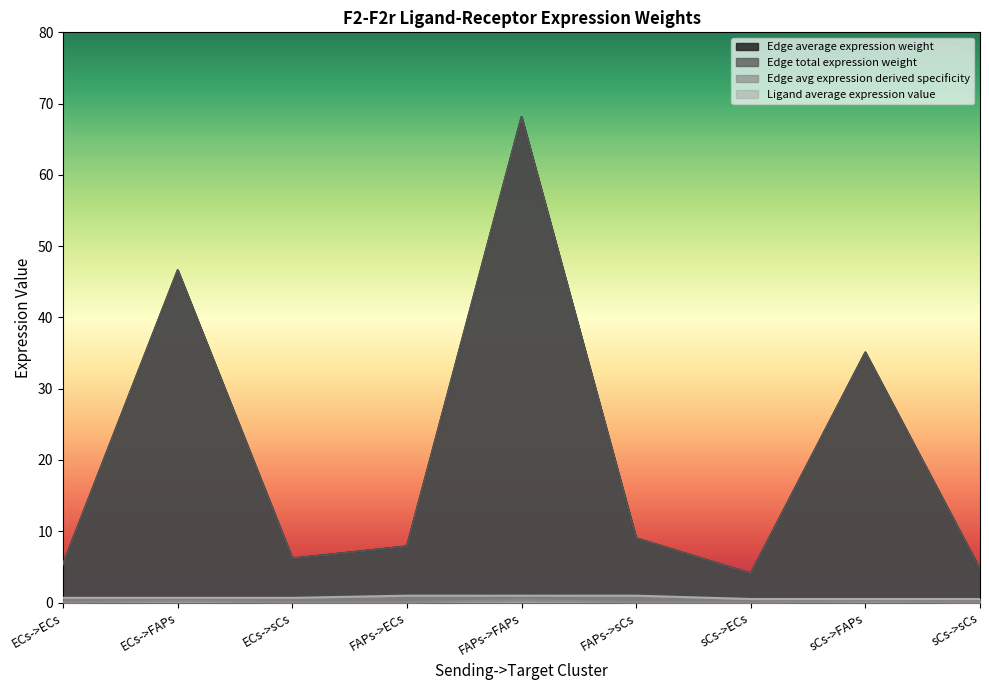

Which series has the largest total across all categories?

Edge average expression weight